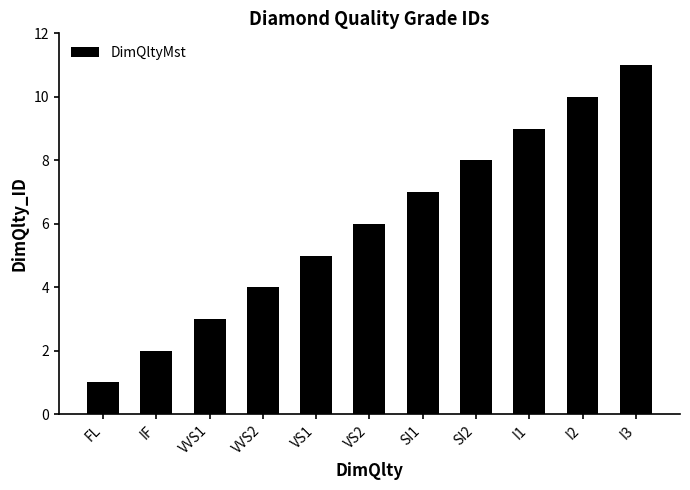

How many distinct data groups are displayed?

1